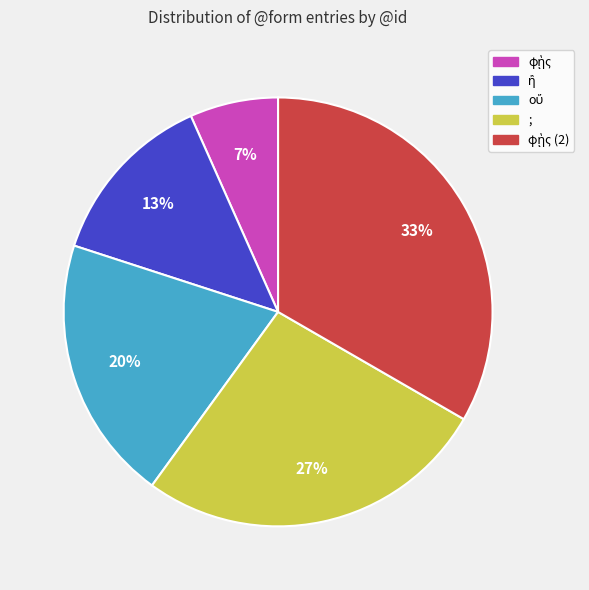

To the nearest percent, what is the average slice percentage?

20%